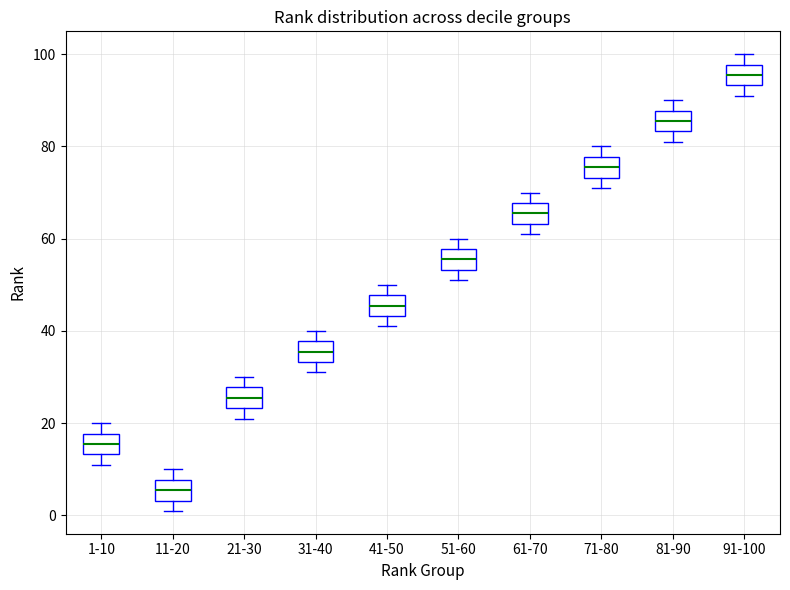

Which box's median line is the highest?

91-100